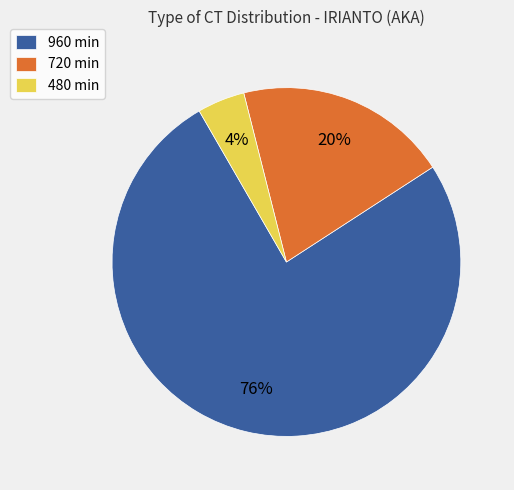

What is the majority slice?

960 min